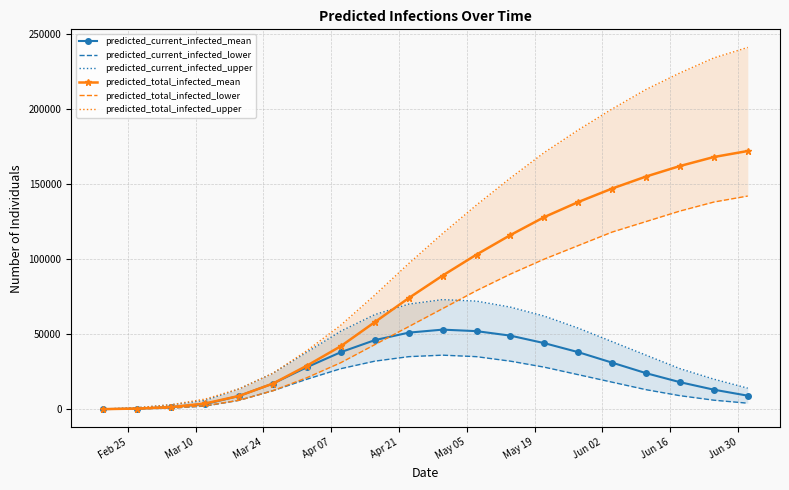

What is the highest value of the predicted_total_infected_mean series?

172000